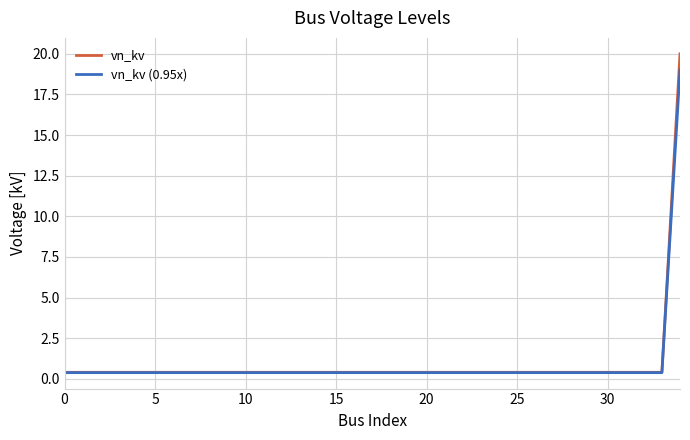

Reading left to right, list all the values displayed in this chart.

vn_kv: 0.4	0.4	0.4	0.4	0.4	0.4	0.4	0.4	0.4	0.4	0.4	0.4	0.4	0.4	0.4	0.4	0.4	0.4	0.4	0.4	0.4	0.4	0.4	0.4	0.4	0.4	0.4	0.4	0.4	0.4	0.4	0.4	0.4	0.4	20.0
vn_kv (0.95x): 0.4	0.4	0.4	0.4	0.4	0.4	0.4	0.4	0.4	0.4	0.4	0.4	0.4	0.4	0.4	0.4	0.4	0.4	0.4	0.4	0.4	0.4	0.4	0.4	0.4	0.4	0.4	0.4	0.4	0.4	0.4	0.4	0.4	0.4	19.0